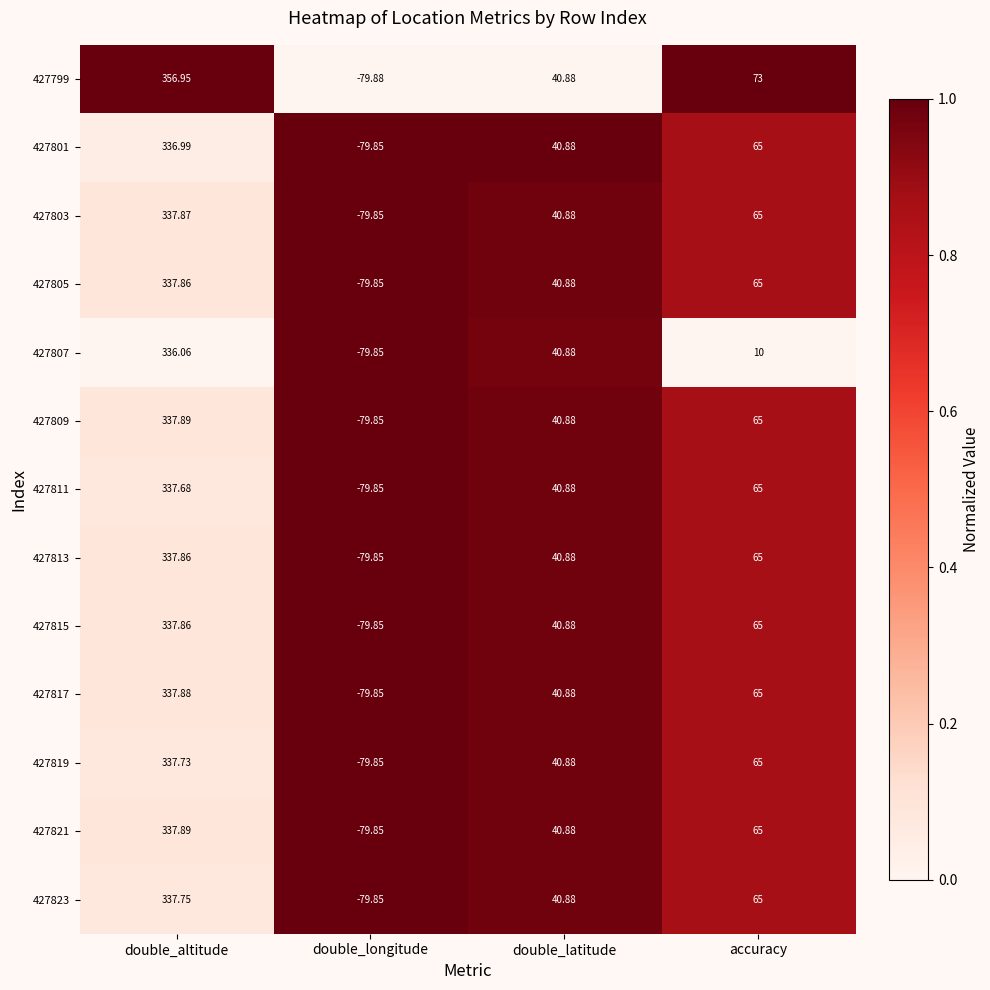

At which category is the sum across all series the highest?

double_altitude